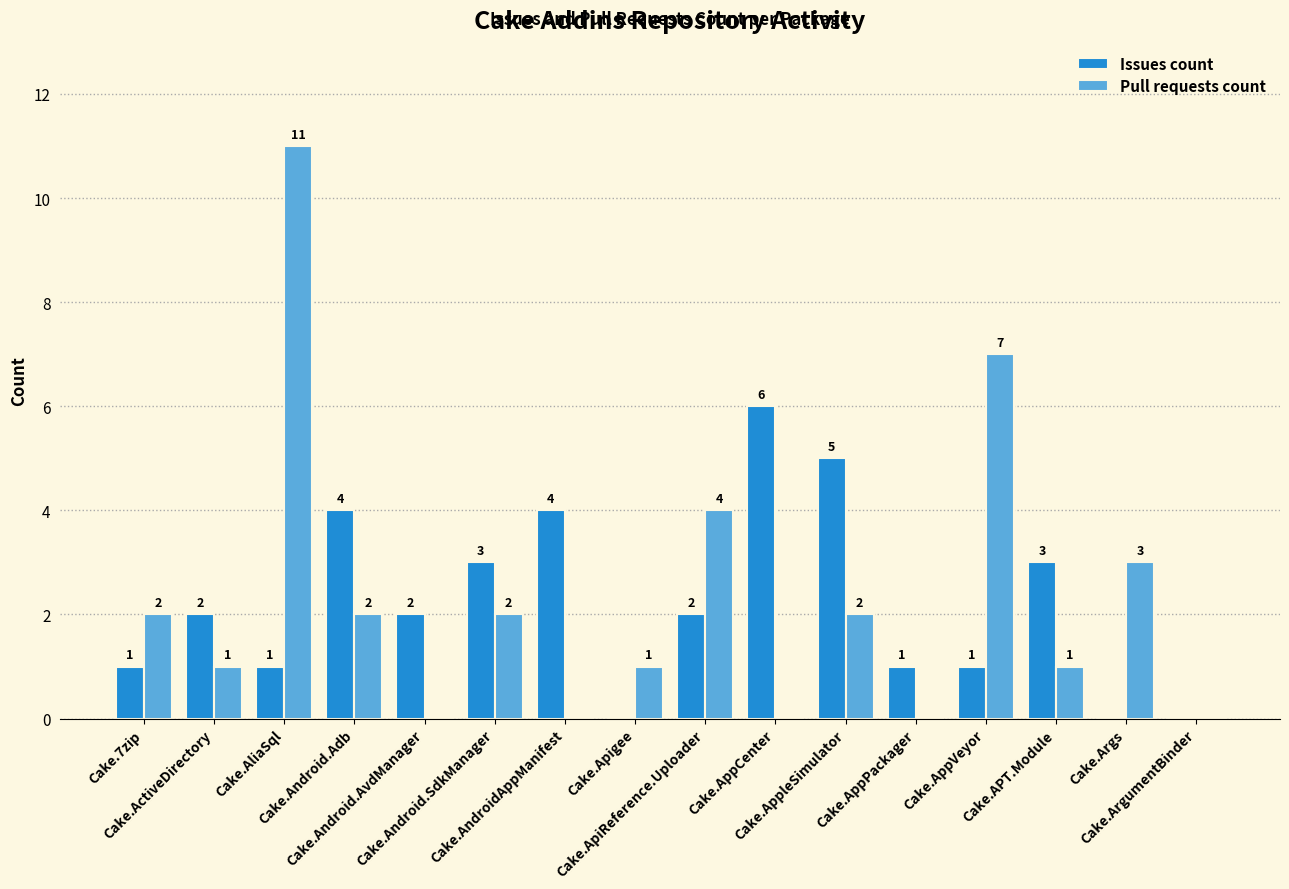

Is the value of Pull requests count at Cake.AppleSimulator greater than the value of Issues count at Cake.Android.SdkManager?

No